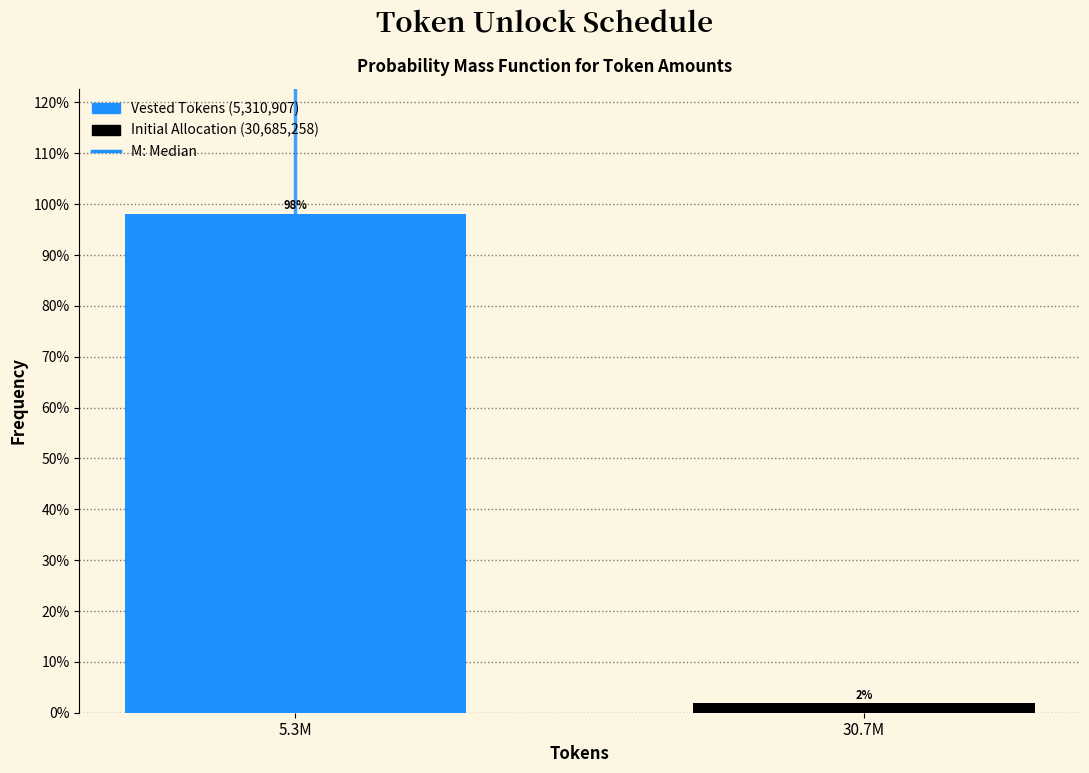

True or false: the data shows 55.3 at 5.3M.

False